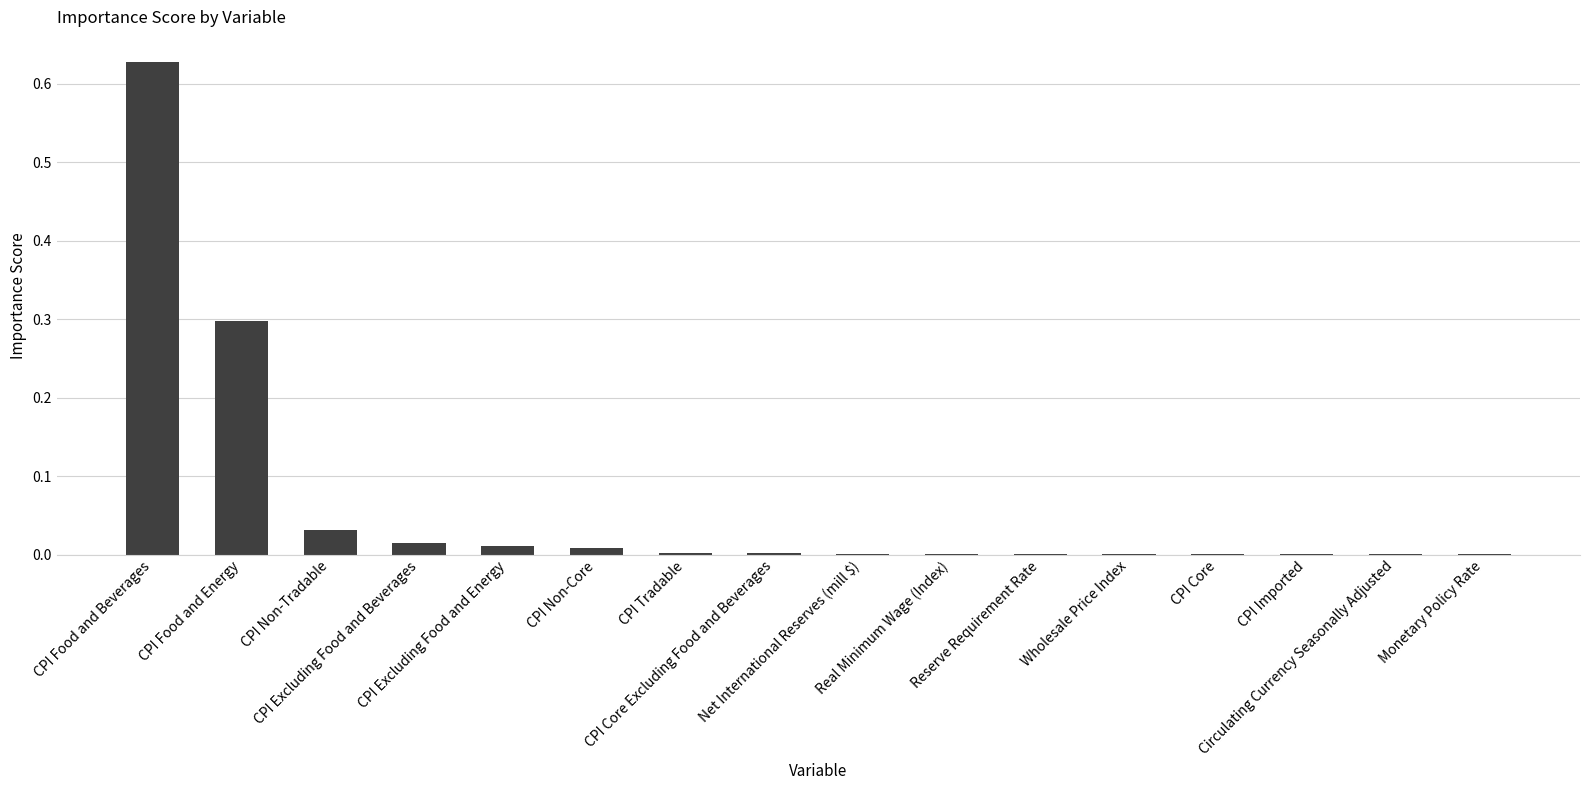

What is the sum of all values?

1.0